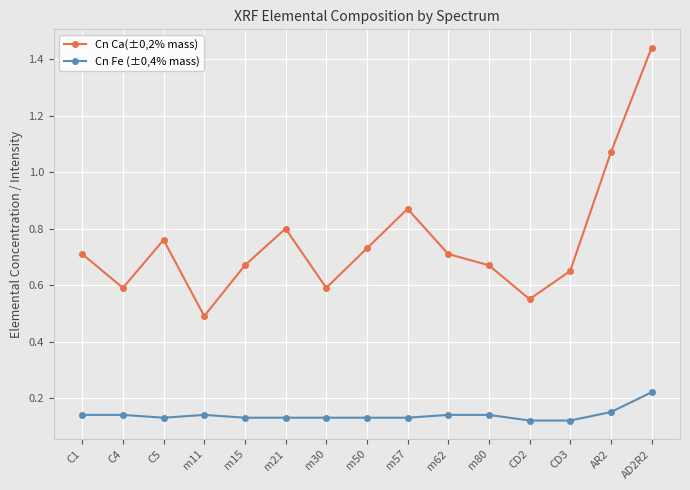

Between m11 and AR2, which series saw the biggest shift?

Cn Ca(±0,2% mass)